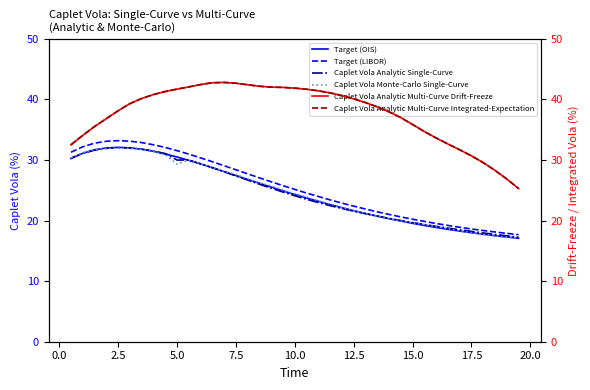

How many lines are shown in the chart?

6